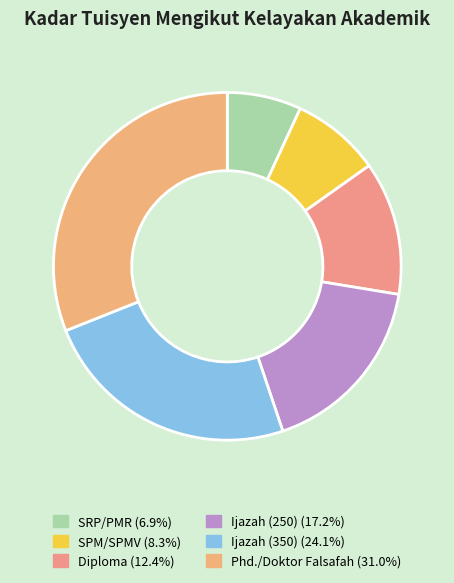

How many segments does this pie chart have?

6